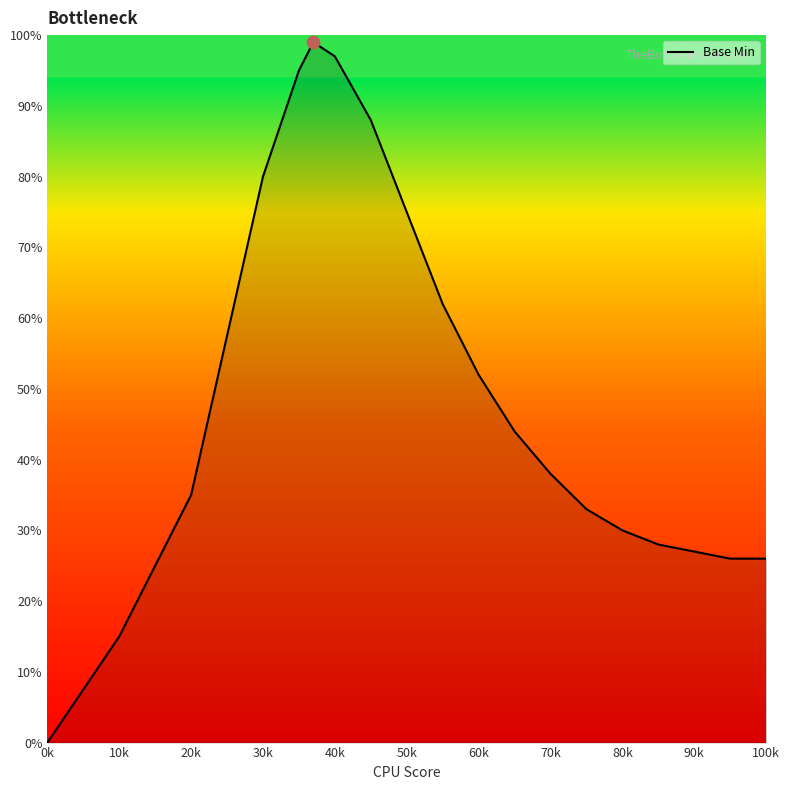

What is the maximum value shown in the chart?

99